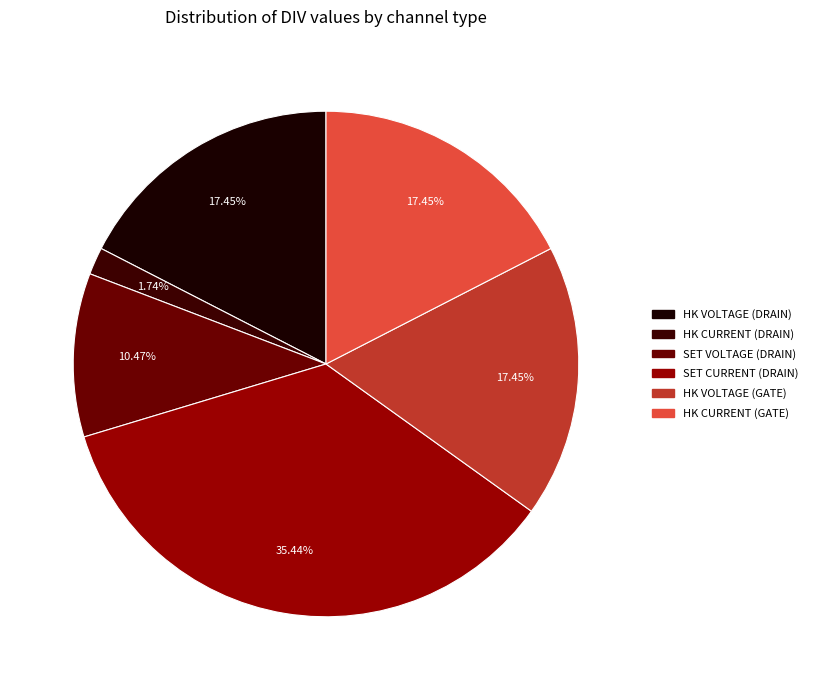

How many slices are in this pie chart?

6